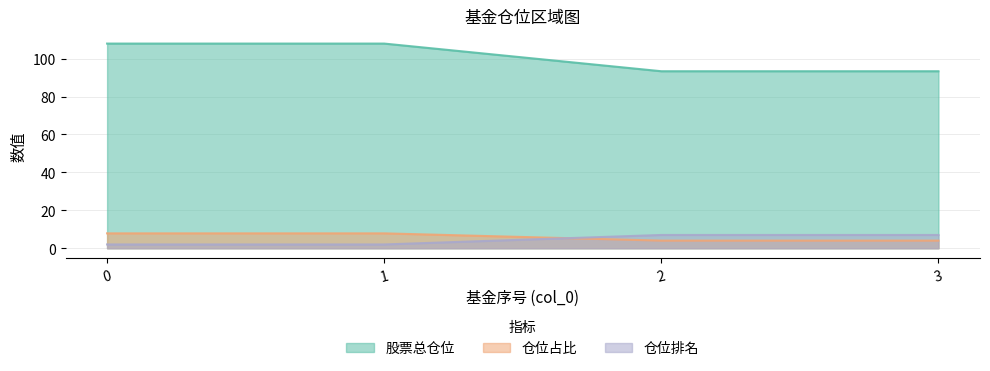

True or false: 仓位占比 has more than 0 points higher than both neighbors.

False